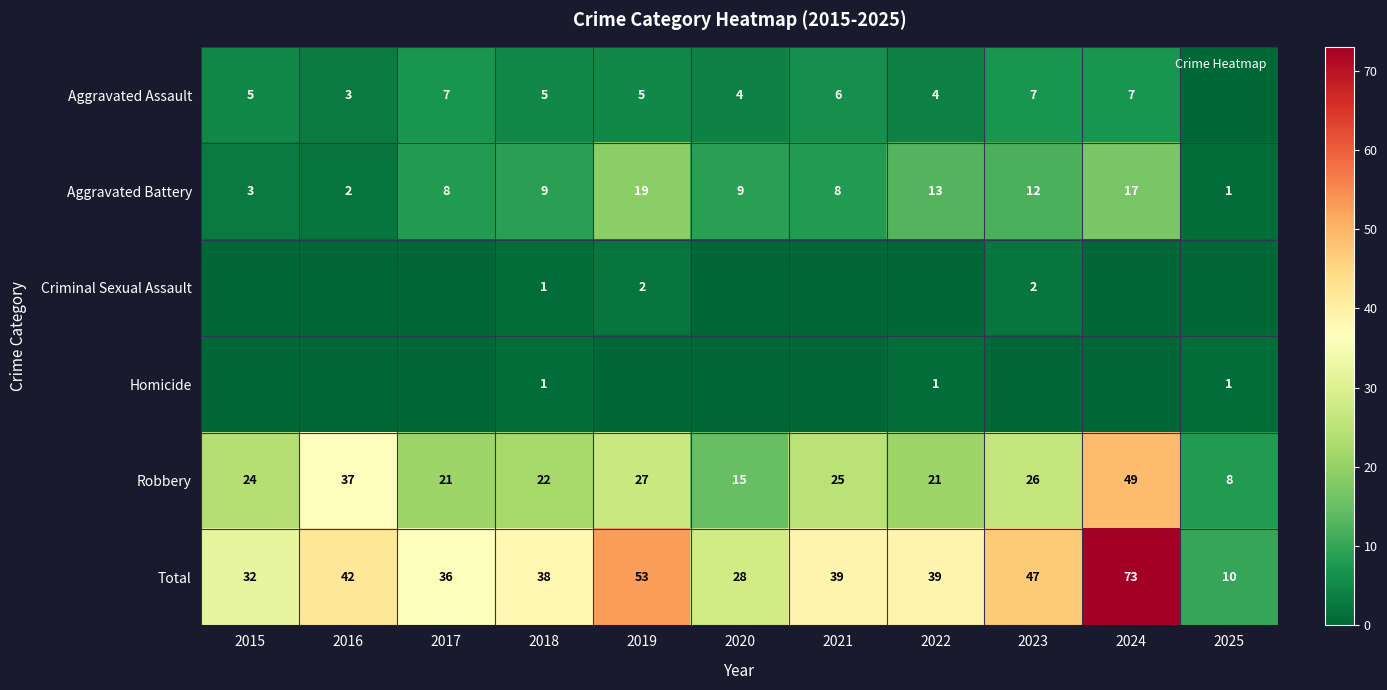

What is the spread (max minus min) of values at 2022?

39